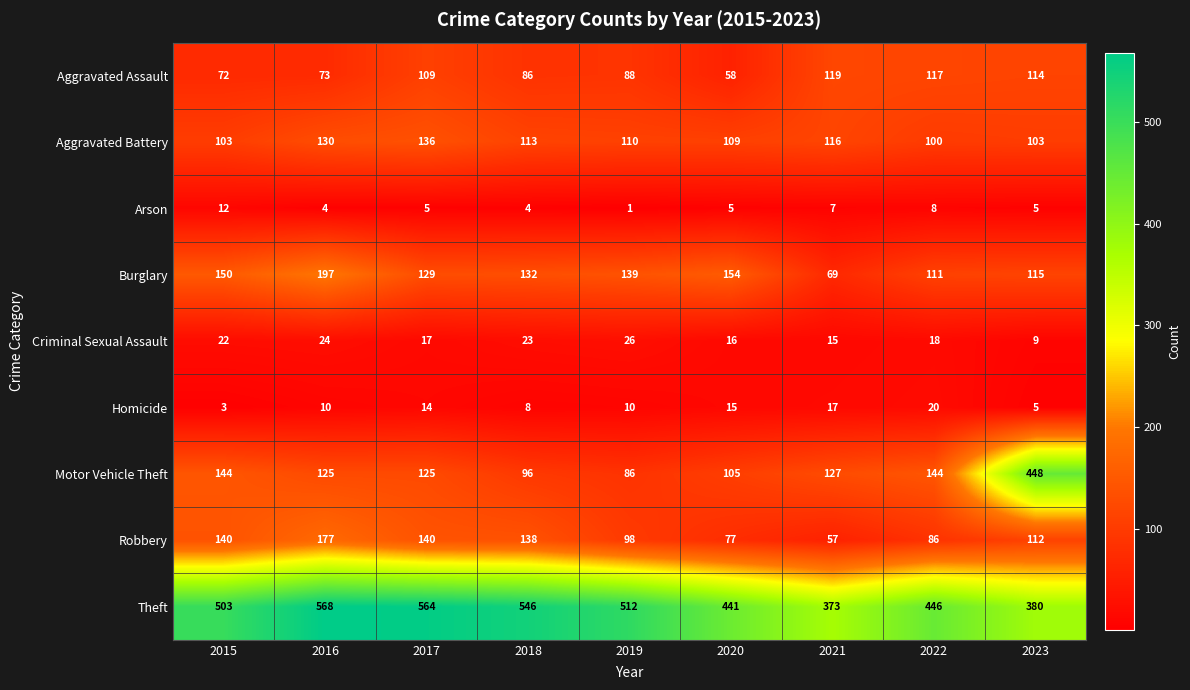

True or false: Robbery has a value of 77 at 2020.

True